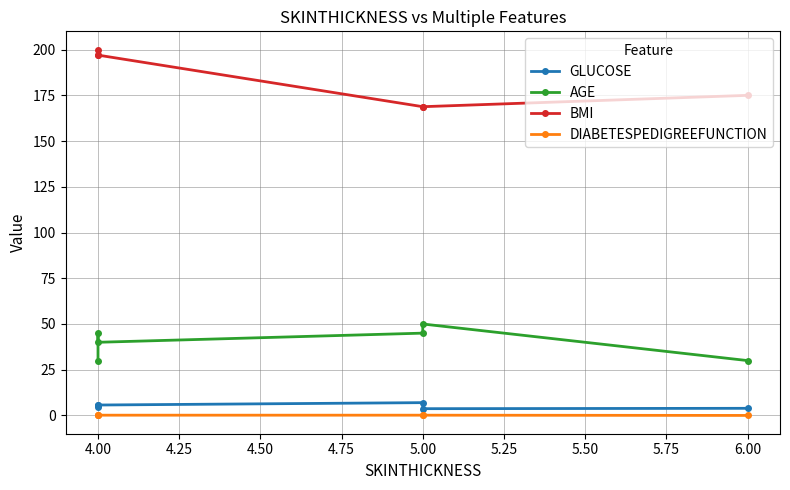

Is the value of DIABETESPEDIGREEFUNCTION at 4.00 greater than the value of GLUCOSE at 4.00?

No